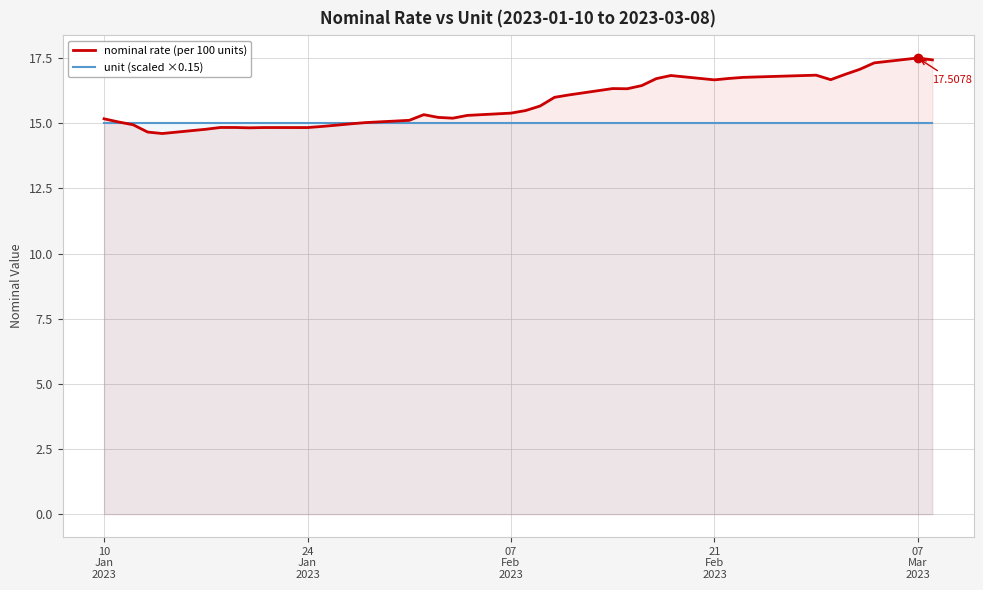

Which series has the largest range (max minus min)?

nominal rate (per 100 units)